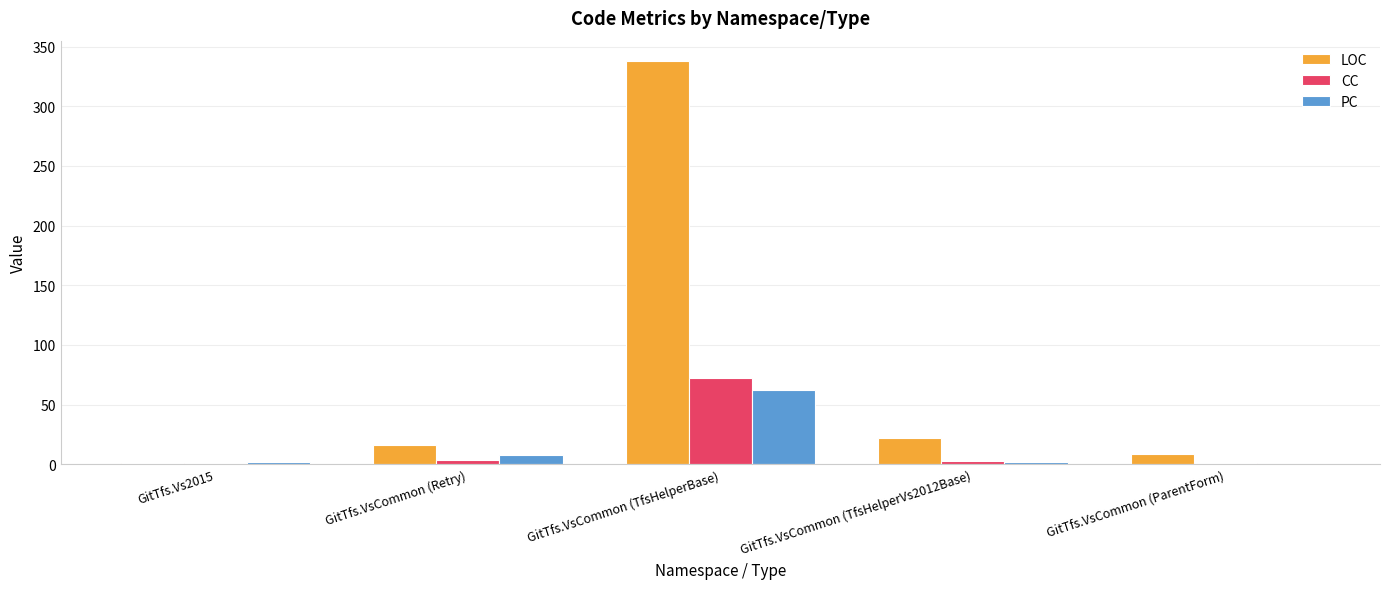

What is the total value across all series at GitTfs.VsCommon (TfsHelperBase)?

472